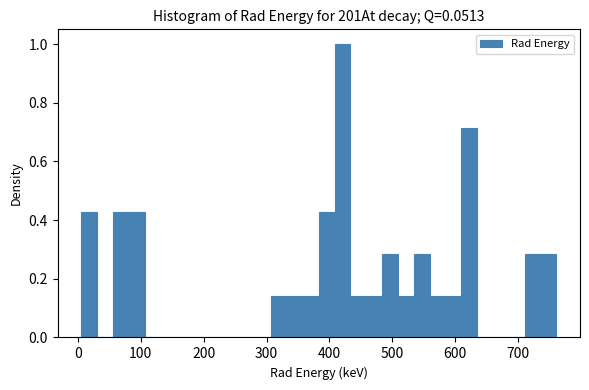

Around what value on the x-axis is the tallest bar? Give the approximate position of its centre, as read against the axis.

420